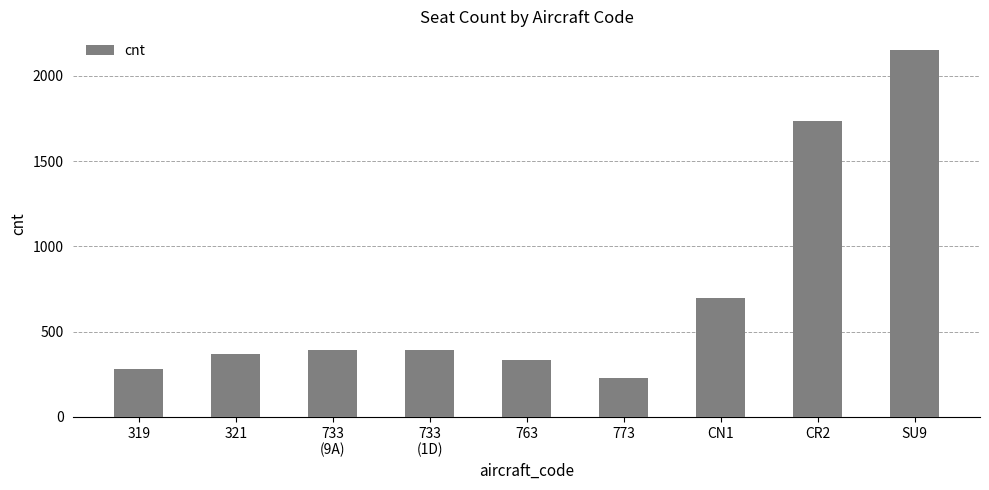

What is the difference between the maximum and minimum values?

1925